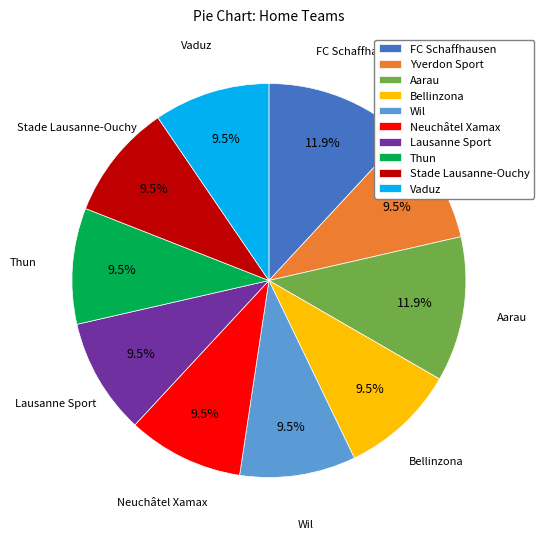

What portion of the pie excludes FC Schaffhausen?

88.1%